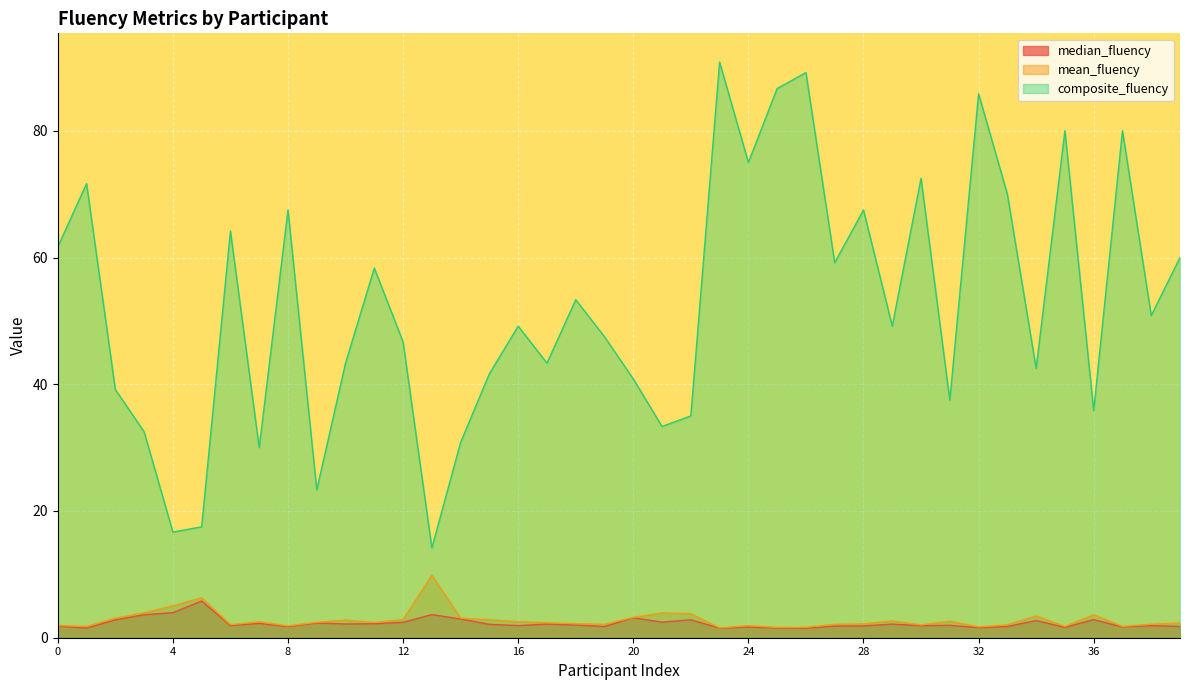

Which series has the widest spread of values?

composite_fluency